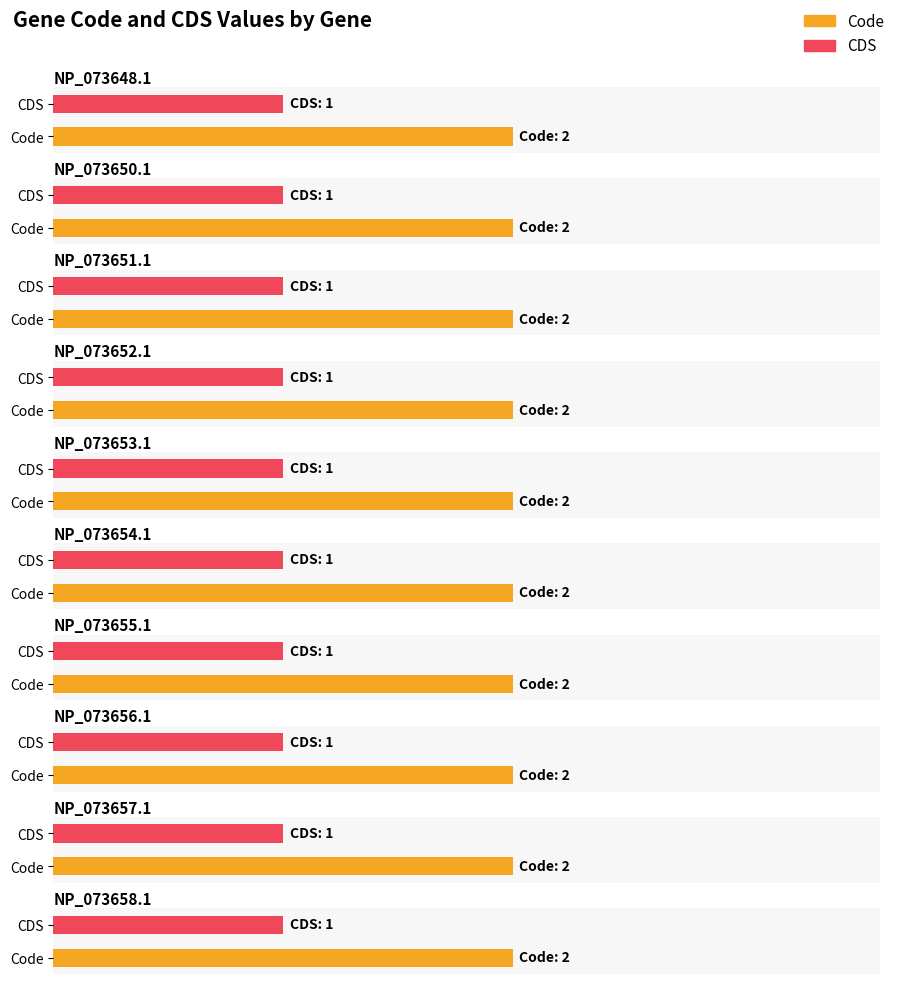

What is the minimum value for CDS?

1